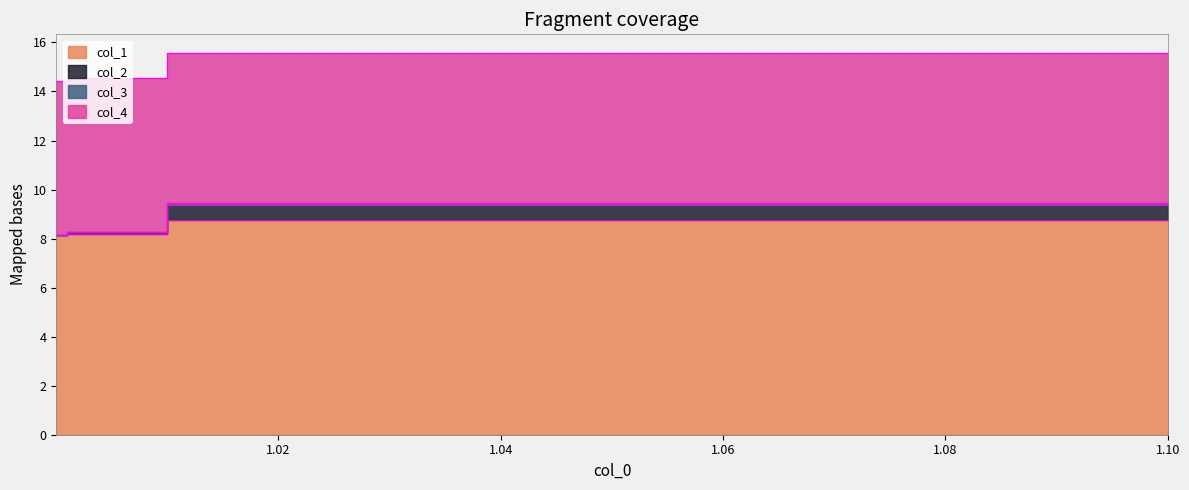

Rank the series by their maximum value, from lowest to highest.

col_1, col_2, col_3, col_4